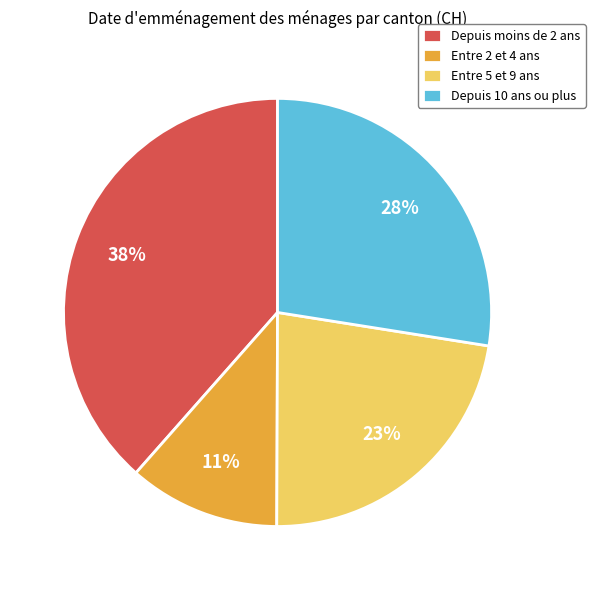

Which category has the smallest portion of the pie?

Entre 2 et 4 ans